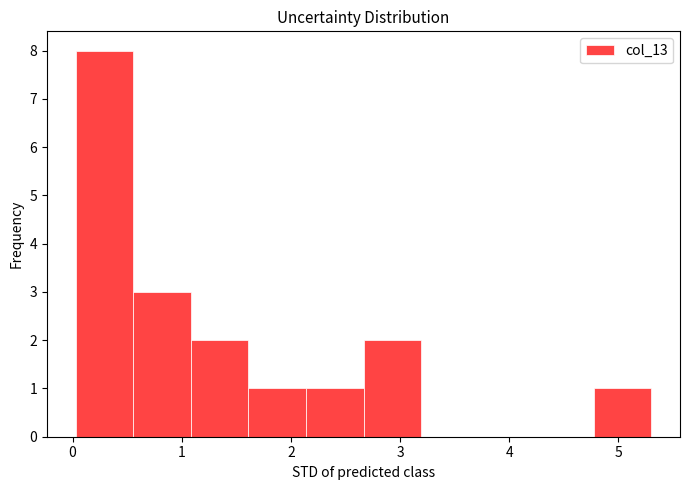

Which range on the x-axis has the tallest bar?

0.0 to 0.6